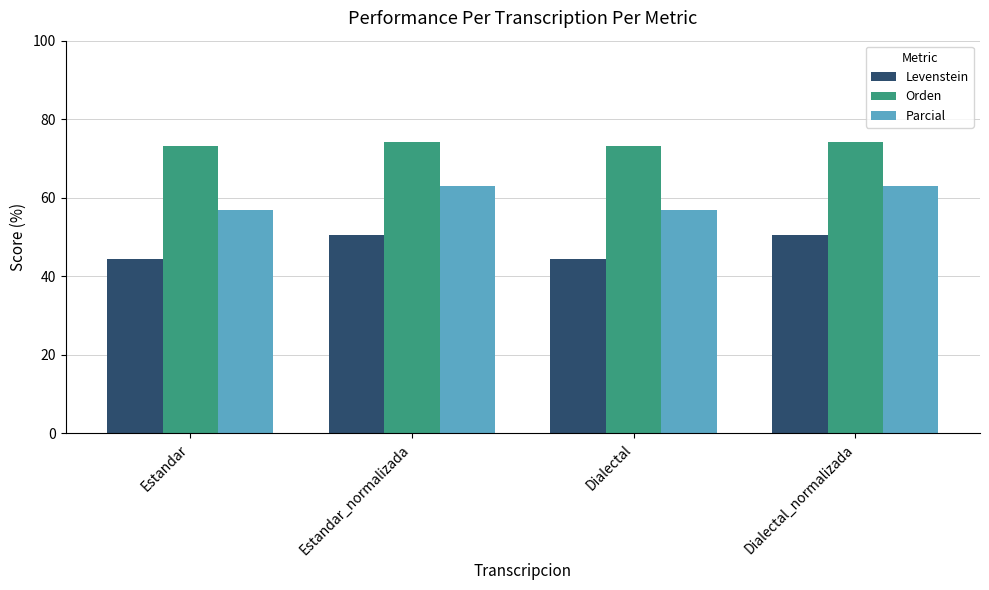

The value of Parcial at Estandar_normalizada is 98.0. True or false?

False